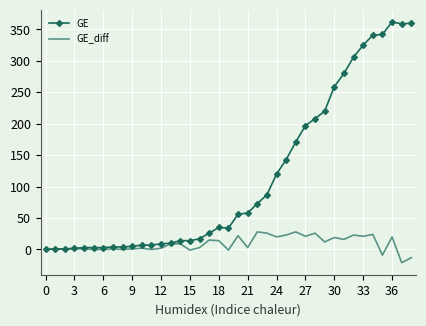

What is the greatest value displayed?

362